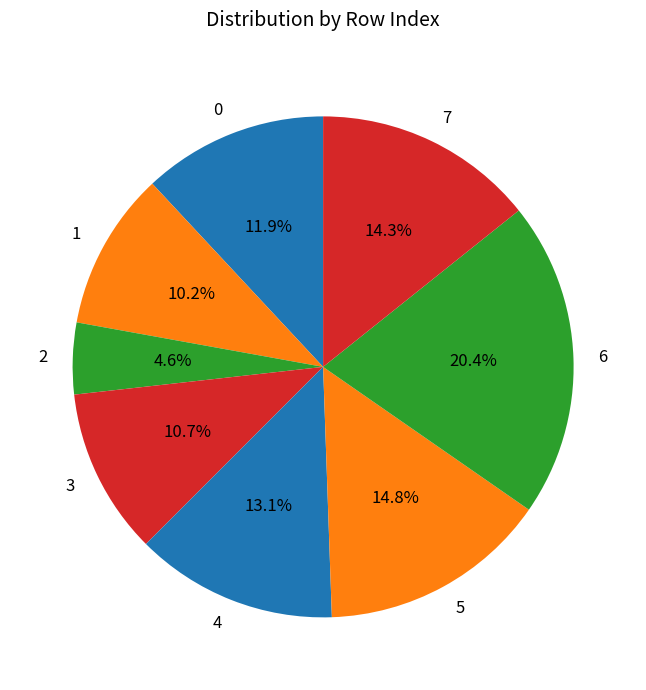

Does 7 represent more than half of the total?

No